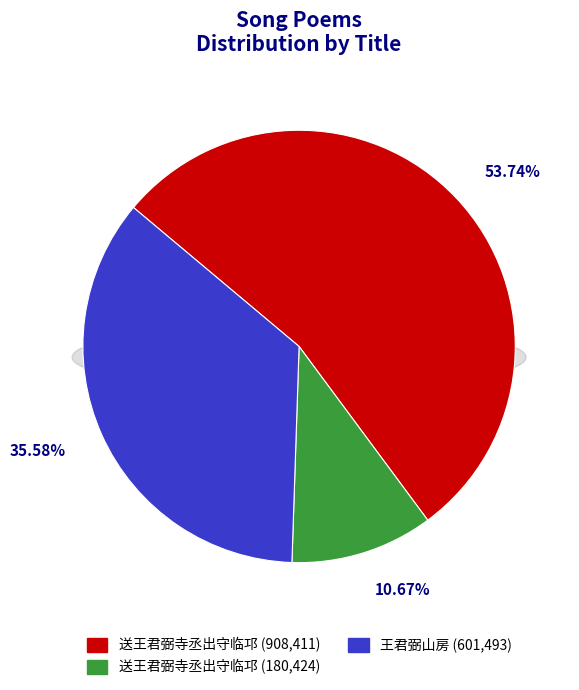

Rank the categories by value from lowest to highest.

送王君弼寺丞出守临邛 (180424), 王君弼山房 (601493), 送王君弼寺丞出守临邛 (908411)